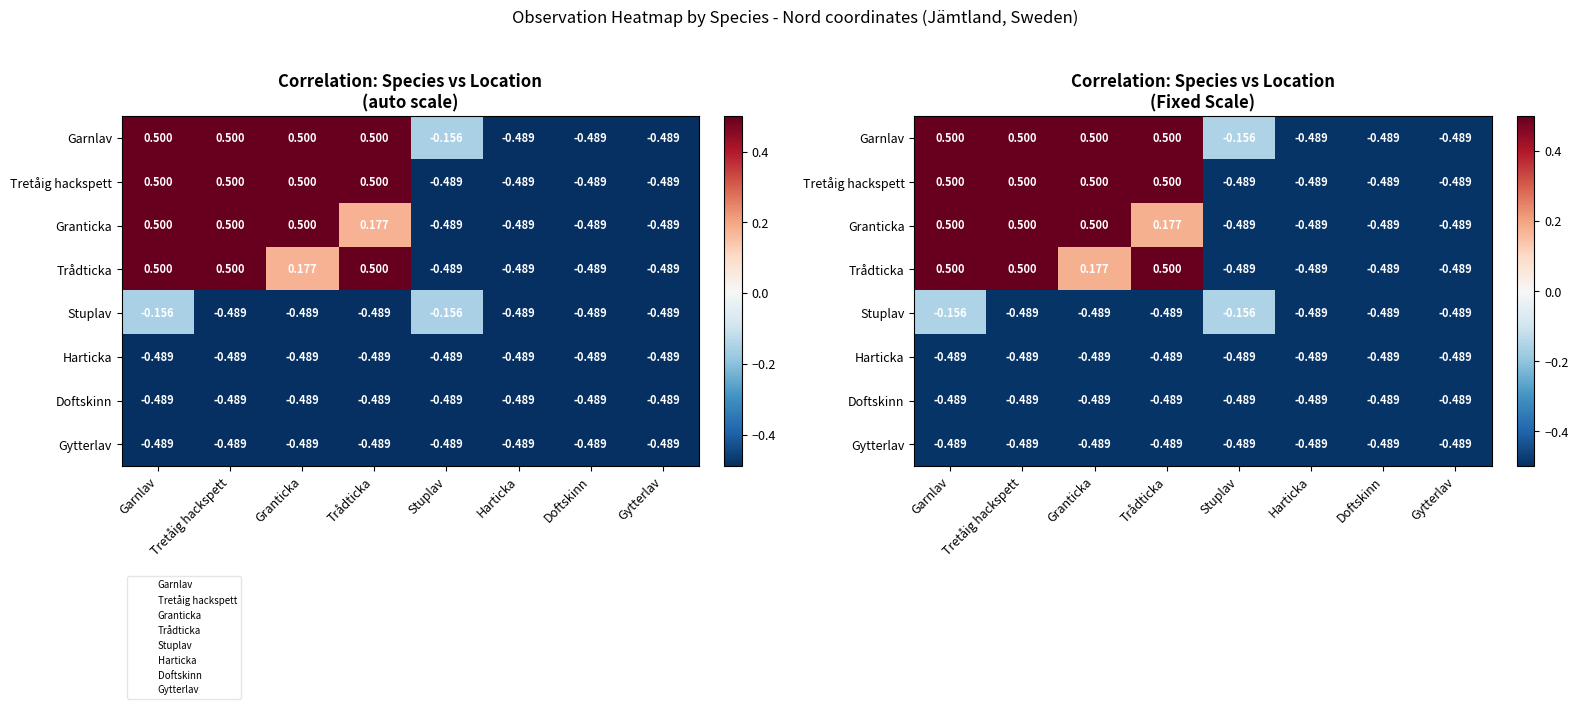

At which label is Tretåig hackspett closest to 0?

Stuplav